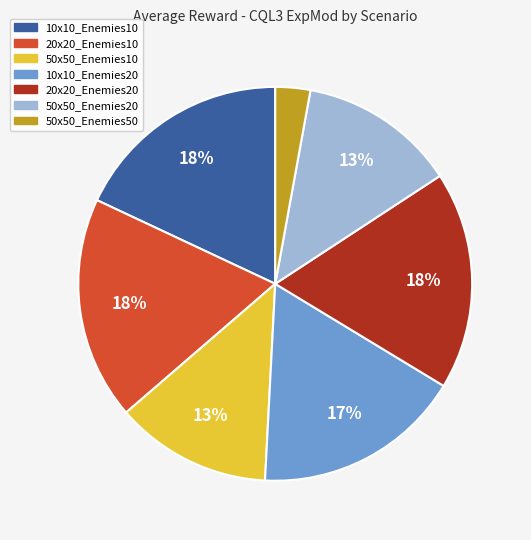

Which category has the smallest portion of the pie?

50x50_Enemies50